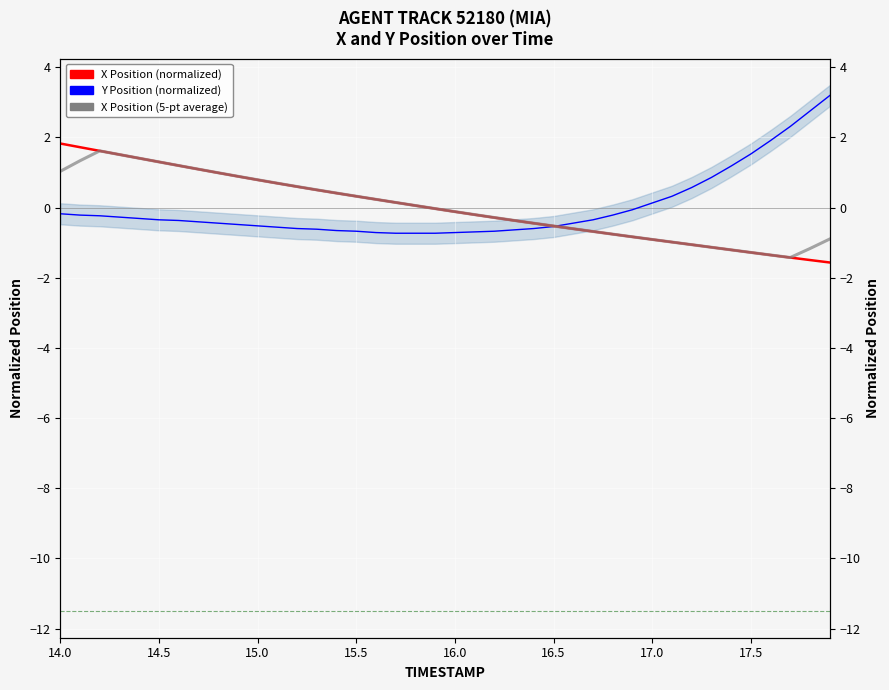

Reading left to right, list all the values displayed in this chart.

Y Position (normalized): -0.2	-0.2	-0.2	-0.3	-0.3	-0.3	-0.4	-0.4	-0.4	-0.5	-0.5	-0.6	-0.6	-0.6	-0.7	-0.7	-0.7	-0.7	-0.7	-0.7	-0.7	-0.7	-0.7	-0.6	-0.6	-0.5	-0.4	-0.3	-0.2	-0.1	0.1	0.3	0.6	0.9	1.2	1.5	1.9	2.3	2.8	3.2
X Position (normalized): 1.8	1.7	1.6	1.5	1.4	1.3	1.2	1.1	1.0	0.9	0.8	0.7	0.6	0.5	0.4	0.3	0.2	0.1	0.1	-0.0	-0.1	-0.2	-0.3	-0.4	-0.4	-0.5	-0.6	-0.7	-0.8	-0.8	-0.9	-1.0	-1.1	-1.1	-1.2	-1.3	-1.4	-1.4	-1.5	-1.6
X Position (5-pt average): 1.0	1.3	1.6	1.5	1.4	1.3	1.2	1.1	1.0	0.9	0.8	0.7	0.6	0.5	0.4	0.3	0.2	0.1	0.1	-0.0	-0.1	-0.2	-0.3	-0.4	-0.4	-0.5	-0.6	-0.7	-0.8	-0.8	-0.9	-1.0	-1.1	-1.1	-1.2	-1.3	-1.4	-1.4	-1.2	-0.9